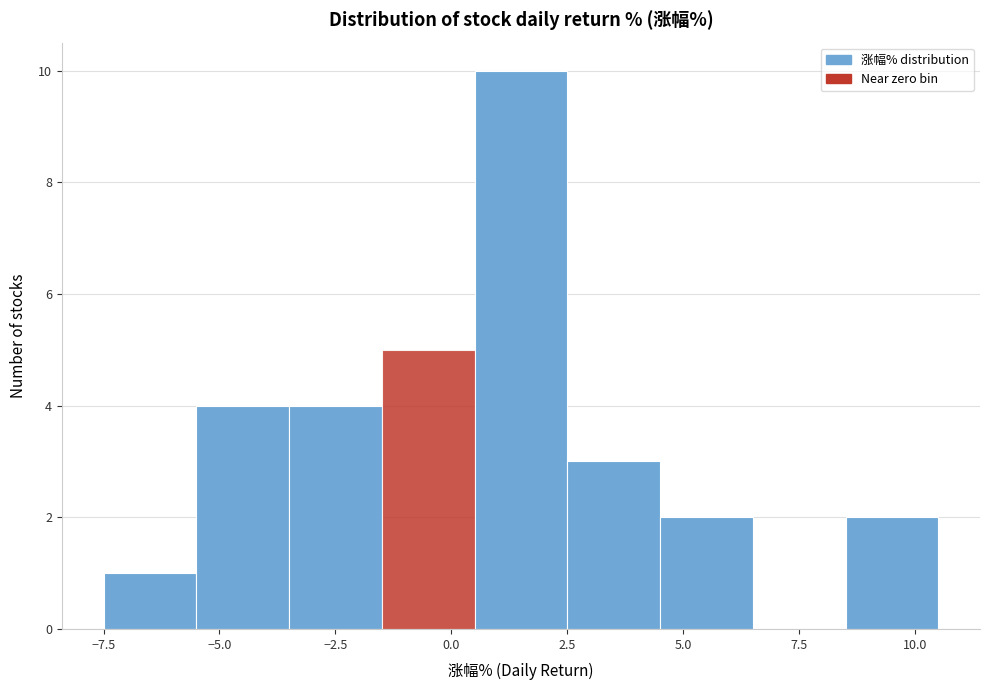

Reading left to right, list every bar in this chart as the range it spans on the x-axis followed by its height. The values are not printed on the chart, so give them approximately, as read against the axis.

-7.5 to -5.5: 1
-5.5 to -3.5: 4
-3.5 to -1.5: 4
-1.5 to 0.5: 5
0.5 to 2.5: 10
2.5 to 4.5: 3
4.5 to 6.5: 2
6.5 to 8.5: 0
8.5 to 10.5: 2